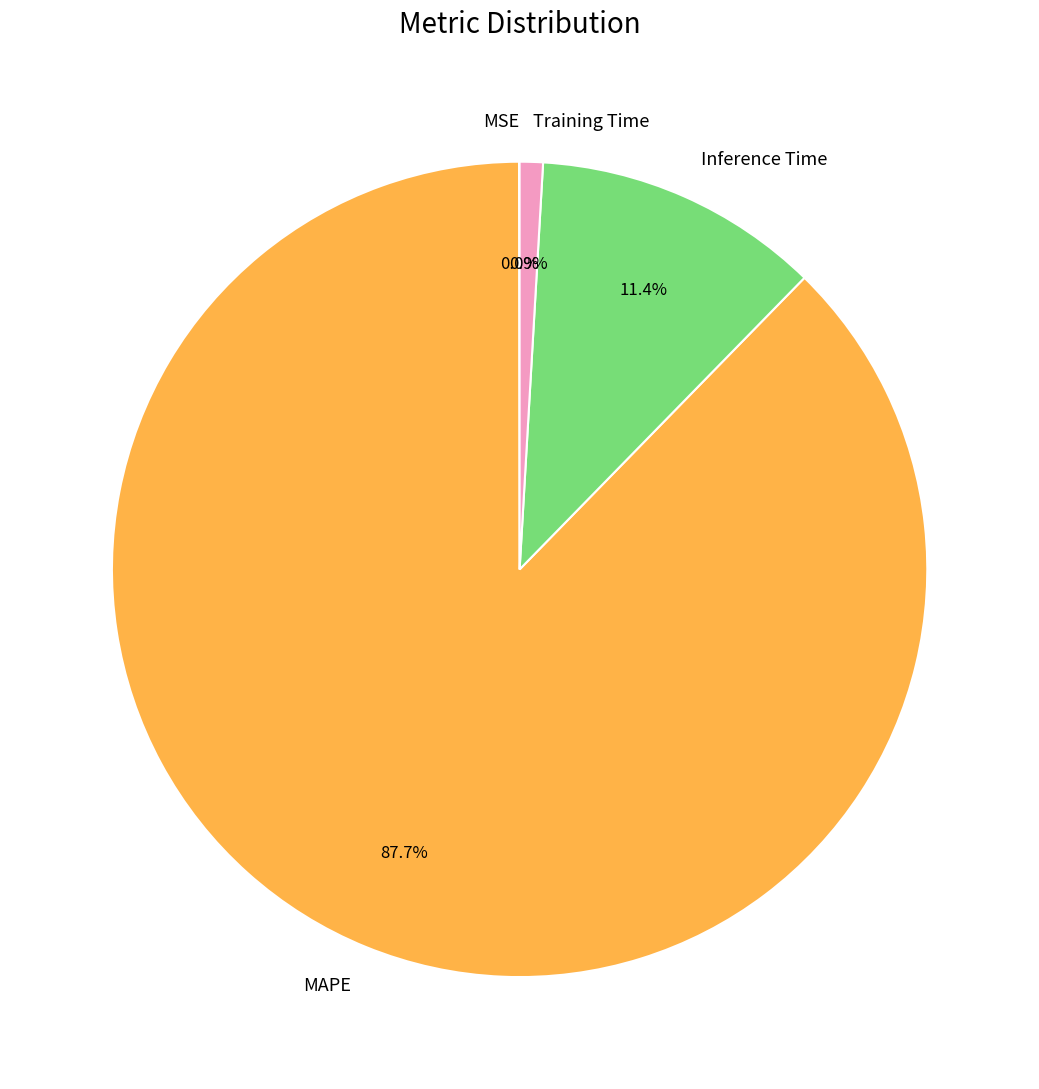

Combined, what portion of the pie is MAPE and Inference Time?

99.1%